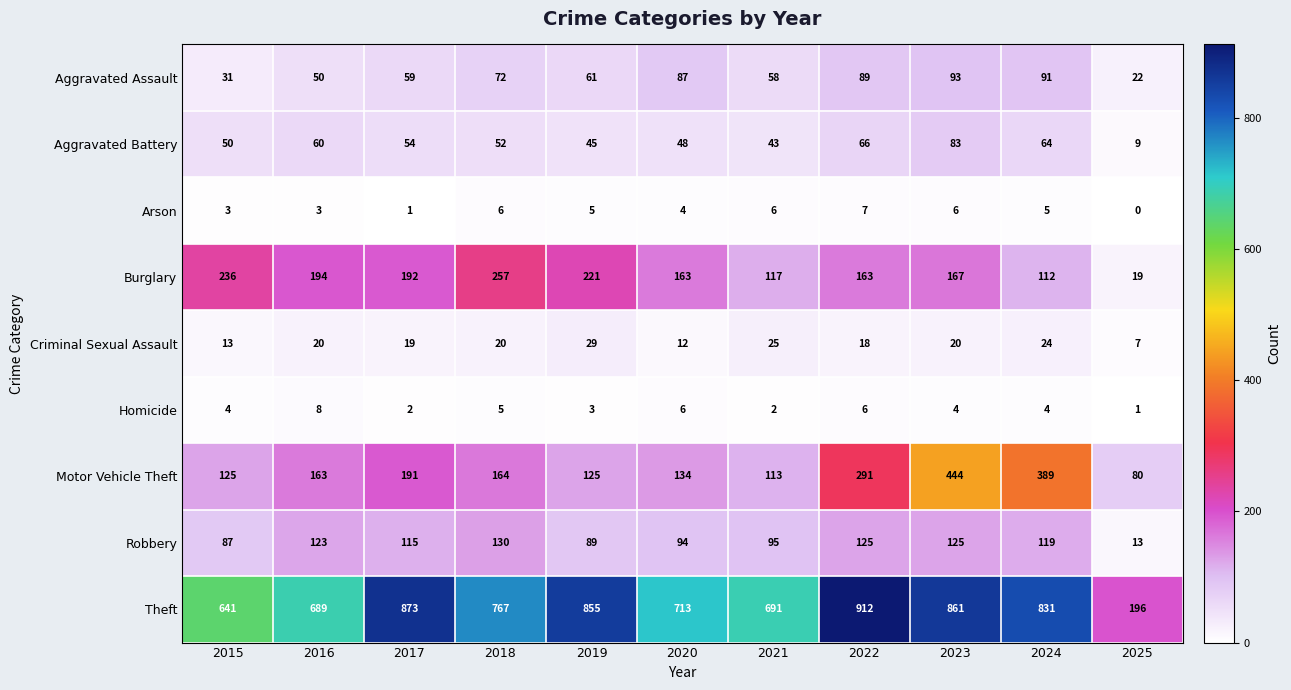

What is the difference between the second highest and second lowest values in the Theft series?

232